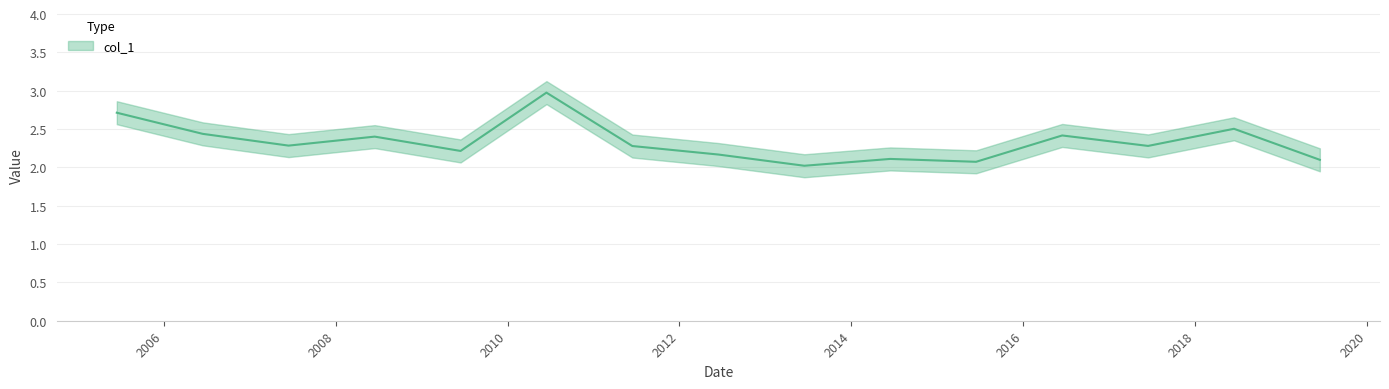

True or false: the data has more than 1 interior local peaks.

True